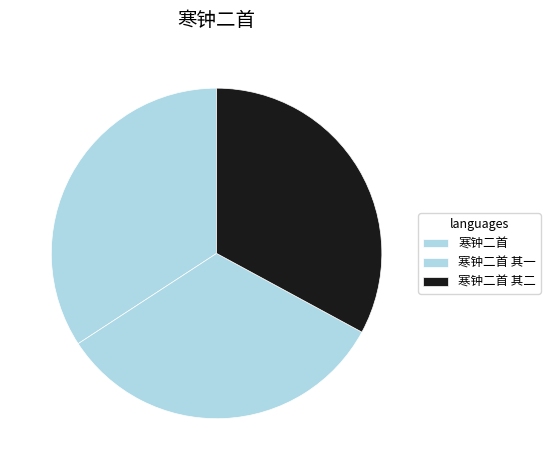

Which slice is the largest?

寒钟二首